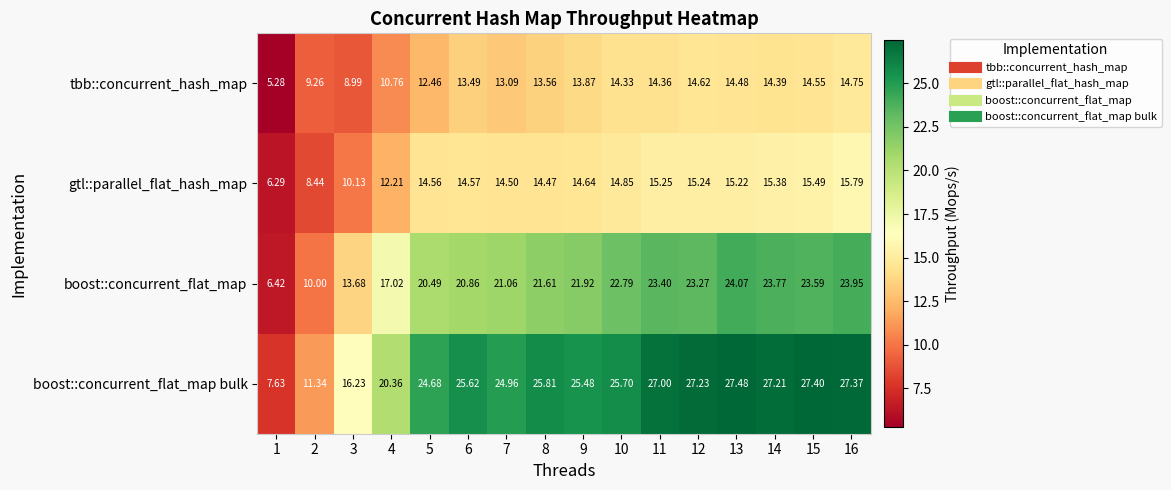

Count the number of data series in this chart.

4